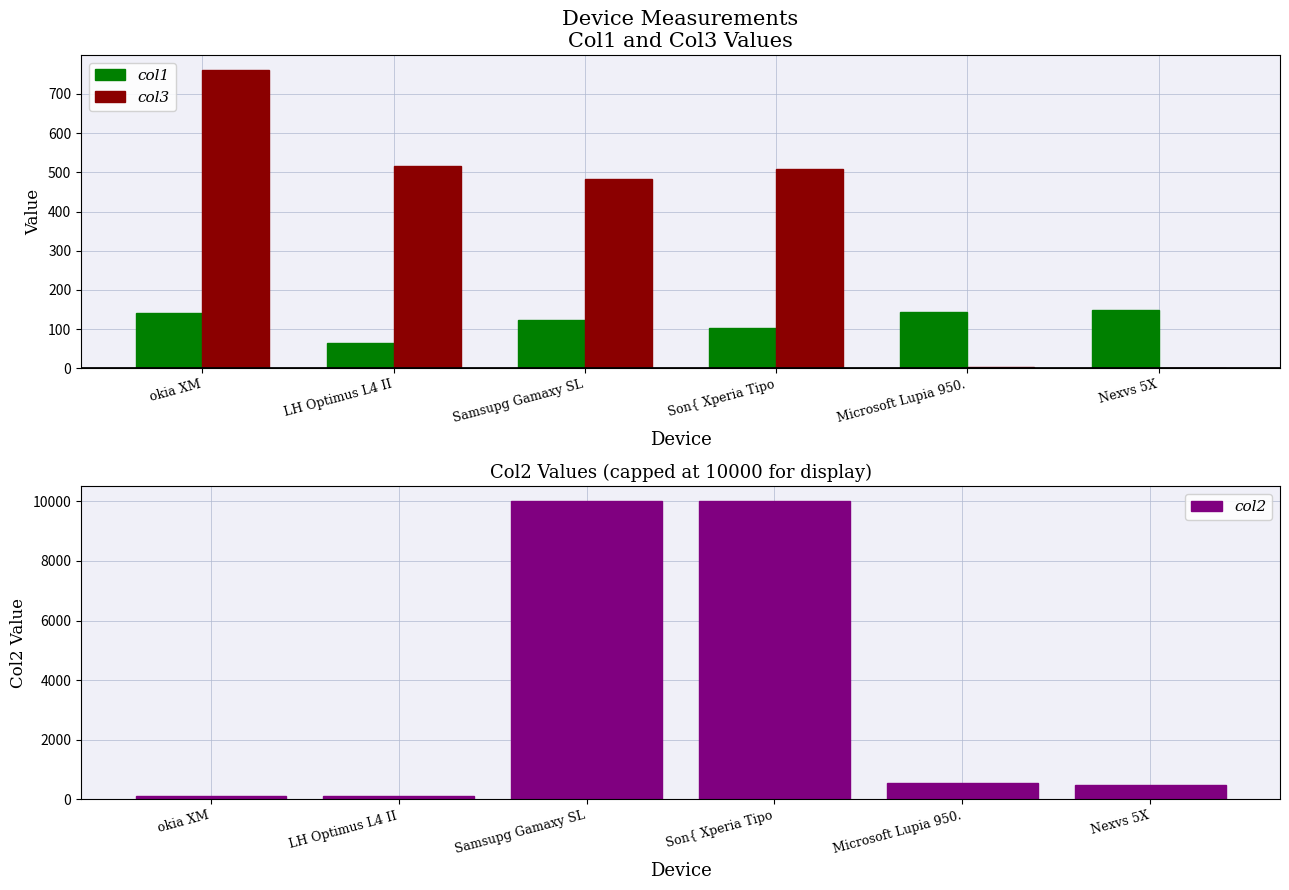

At which label does col1 reach its peak?

Nexvs 5X